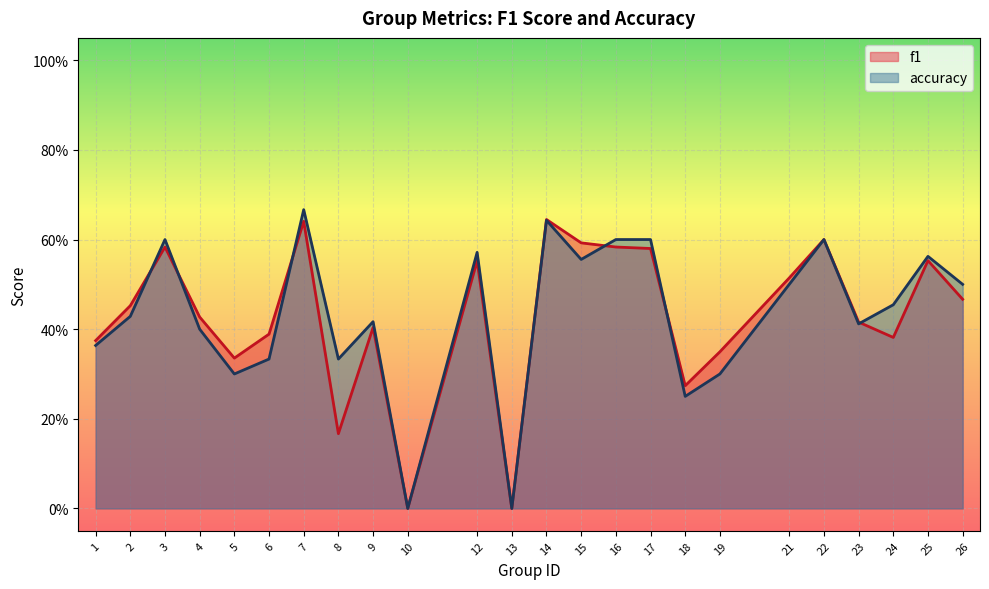

At which category does the chart reach its peak across all series?

7